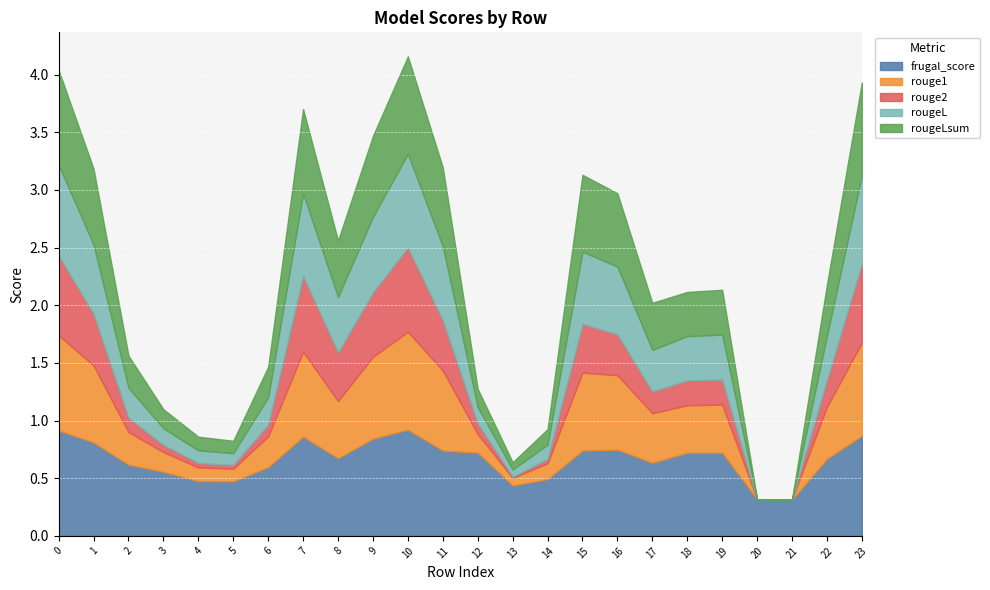

Reading left to right, list all the values displayed in this chart.

frugal_score: 0.9	0.8	0.6	0.6	0.5	0.5	0.6	0.9	0.7	0.8	0.9	0.7	0.7	0.4	0.5	0.7	0.7	0.6	0.7	0.7	0.3	0.3	0.7	0.9
rouge1: 0.8	0.7	0.3	0.2	0.1	0.1	0.3	0.7	0.5	0.7	0.8	0.7	0.2	0.1	0.1	0.7	0.6	0.4	0.4	0.4	0.0	0.0	0.5	0.8
rouge2: 0.7	0.4	0.1	0.1	0.0	0.0	0.1	0.7	0.4	0.6	0.7	0.4	0.1	0.0	0.0	0.4	0.4	0.2	0.2	0.2	0.0	0.0	0.2	0.7
rougeL: 0.8	0.6	0.3	0.1	0.1	0.1	0.2	0.7	0.5	0.7	0.8	0.6	0.1	0.1	0.1	0.6	0.6	0.4	0.4	0.4	0.0	0.0	0.4	0.8
rougeLsum: 0.8	0.7	0.3	0.2	0.1	0.1	0.3	0.7	0.5	0.7	0.8	0.7	0.2	0.1	0.1	0.7	0.6	0.4	0.4	0.4	0.0	0.0	0.4	0.8